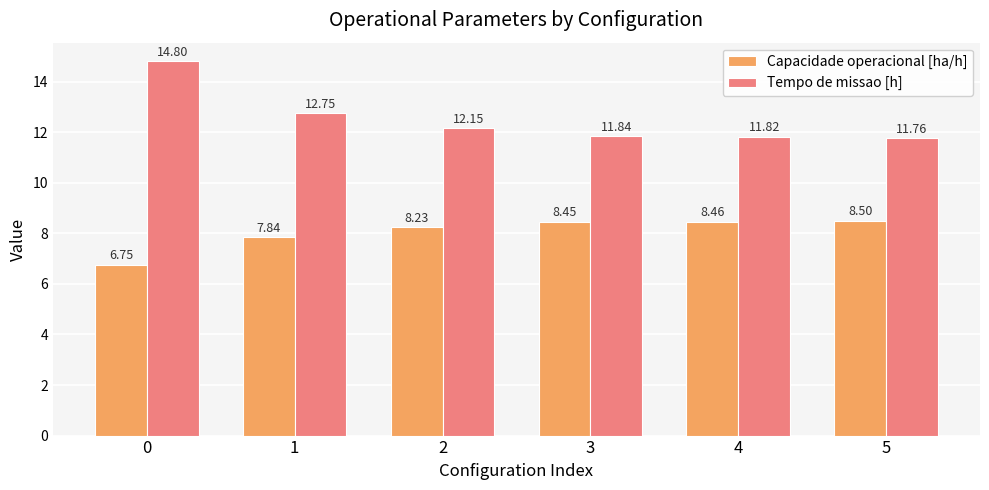

Rank the series at 0 from lowest to highest value.

Capacidade operacional [ha/h], Tempo de missao [h]